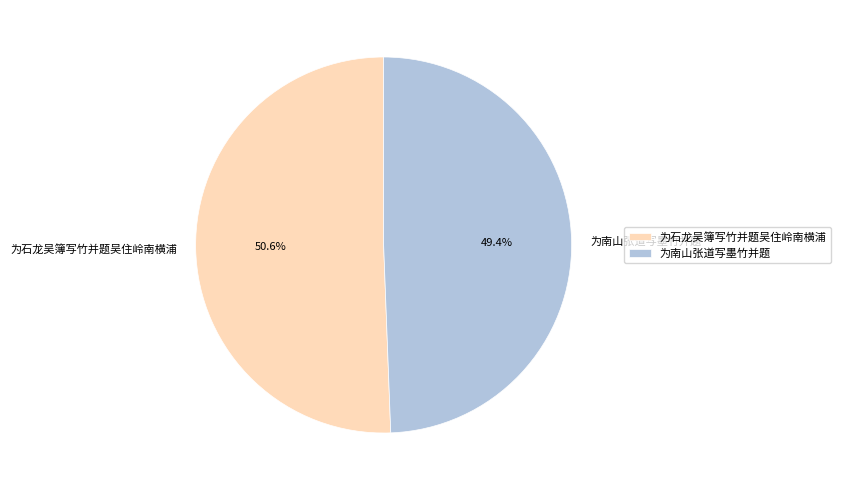

True or false: 为南山张道写墨竹并题 accounts for 64% of the total.

False